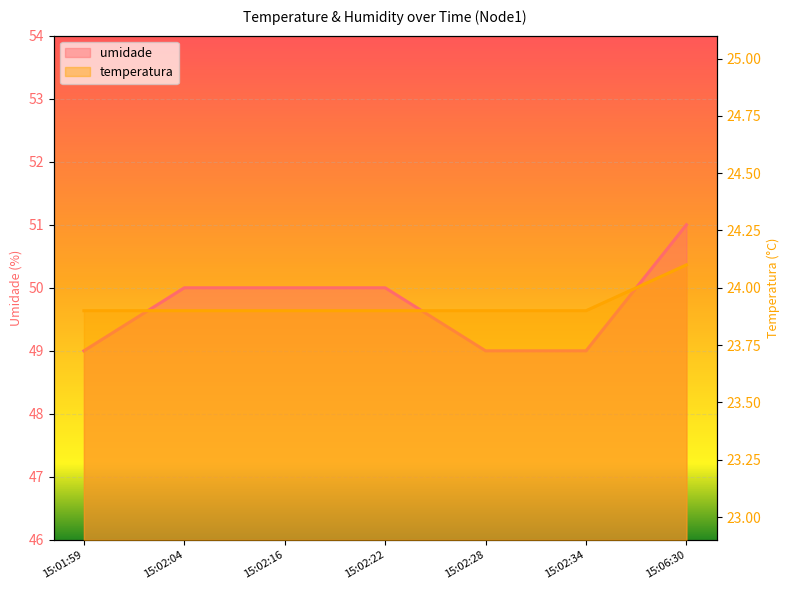

True or false: umidade and temperatura intersect in this chart.

False